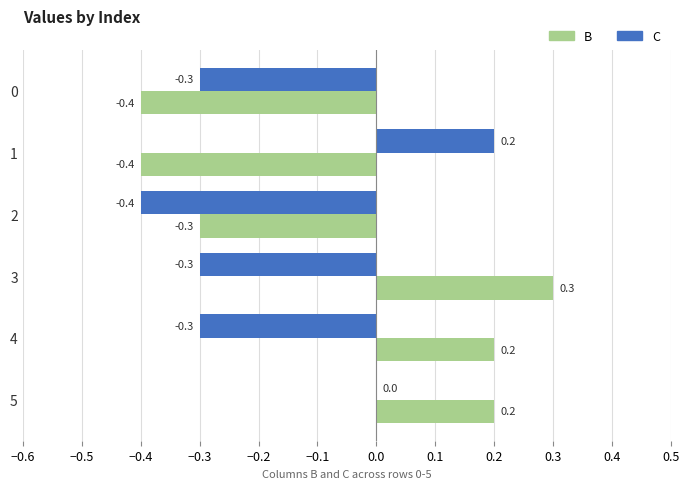

Is it true that B equals 0.2 at 4?

True